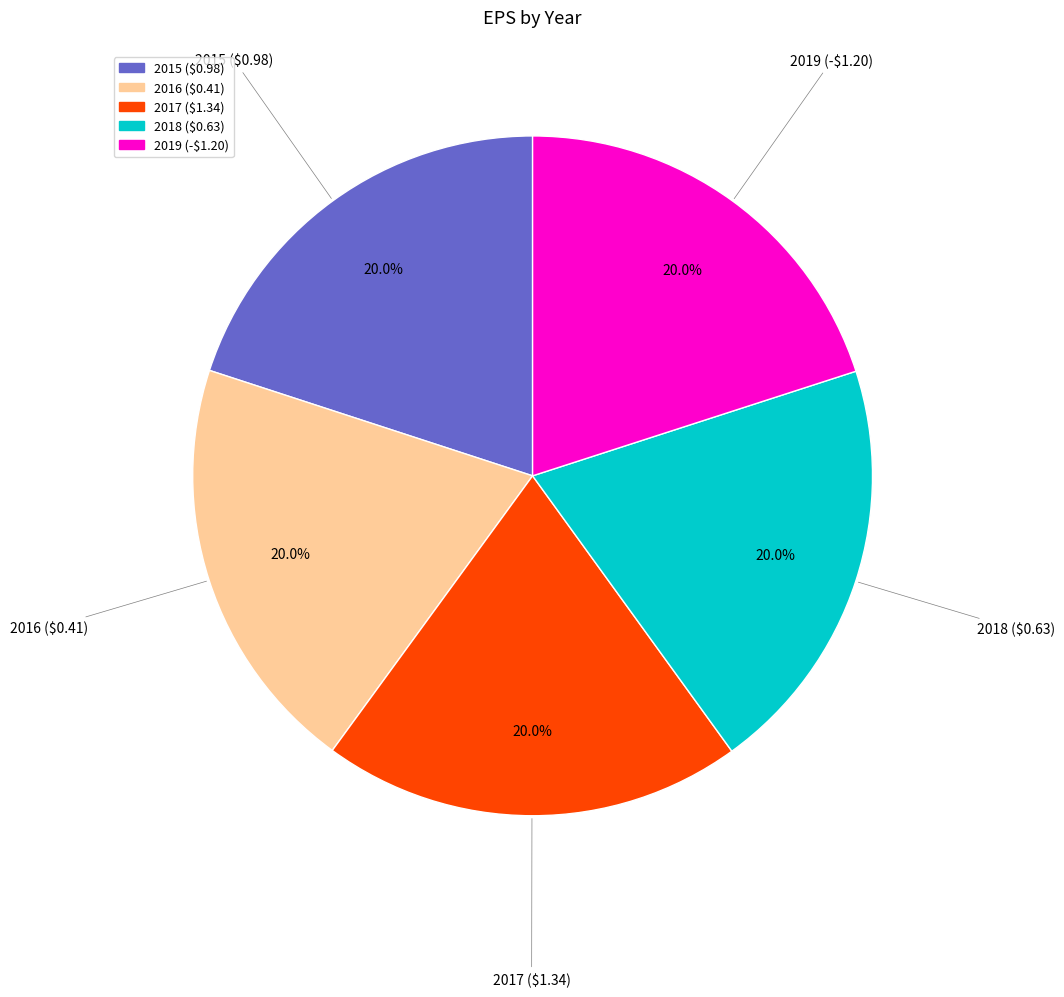

Is there a majority slice in this chart?

No